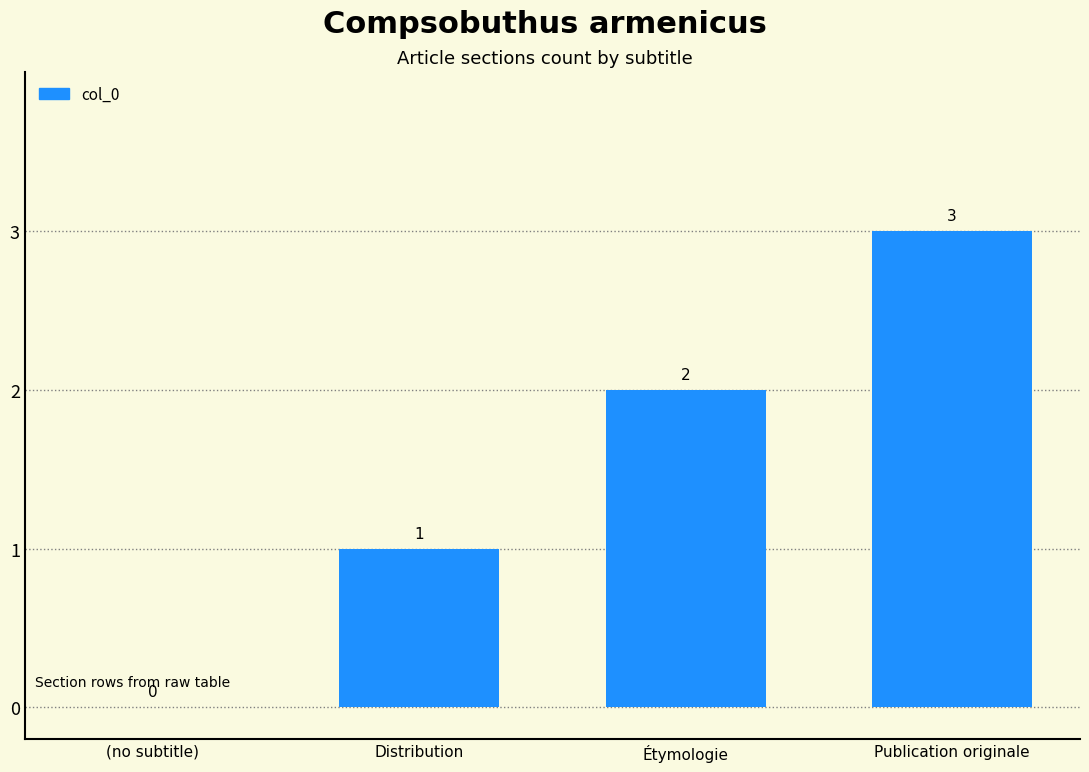

Where is the data nearest to the value 1?

Distribution